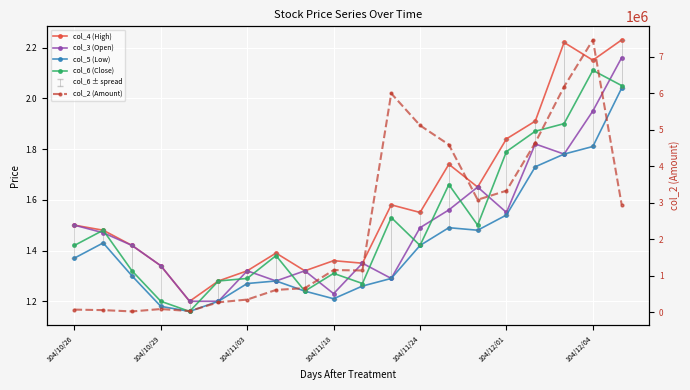

What is the greatest value displayed?

7465020.0